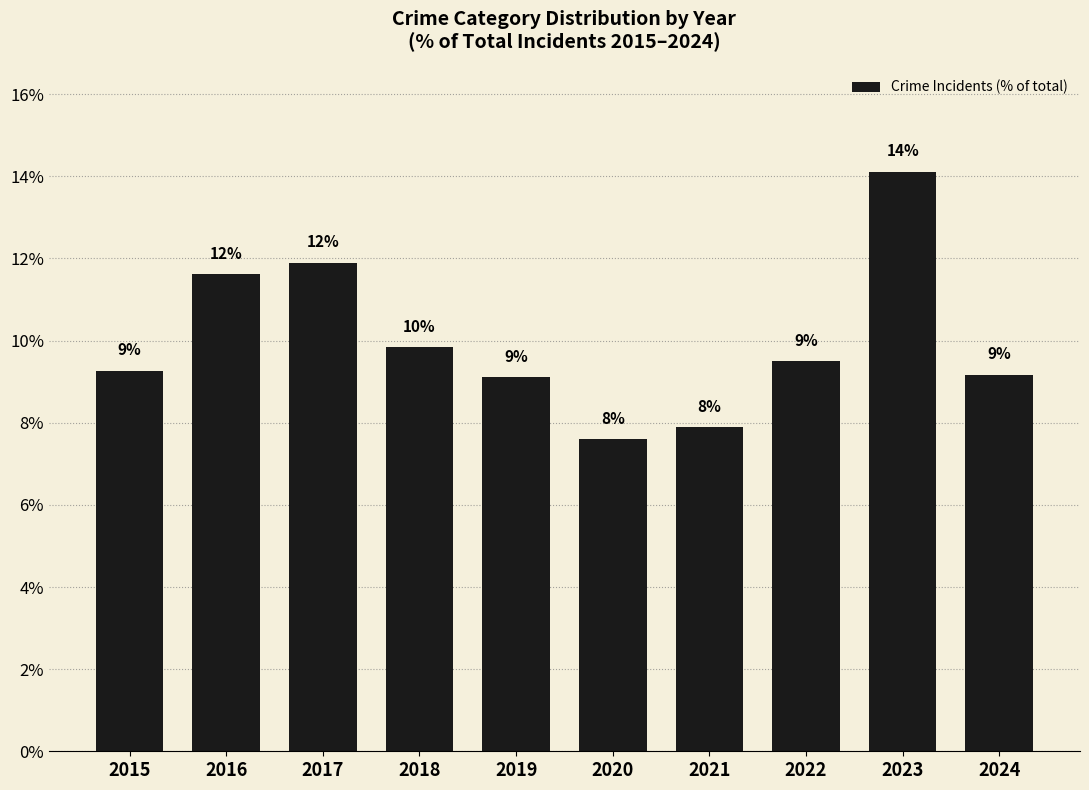

Which has a higher value, 2017 or 2022?

2017